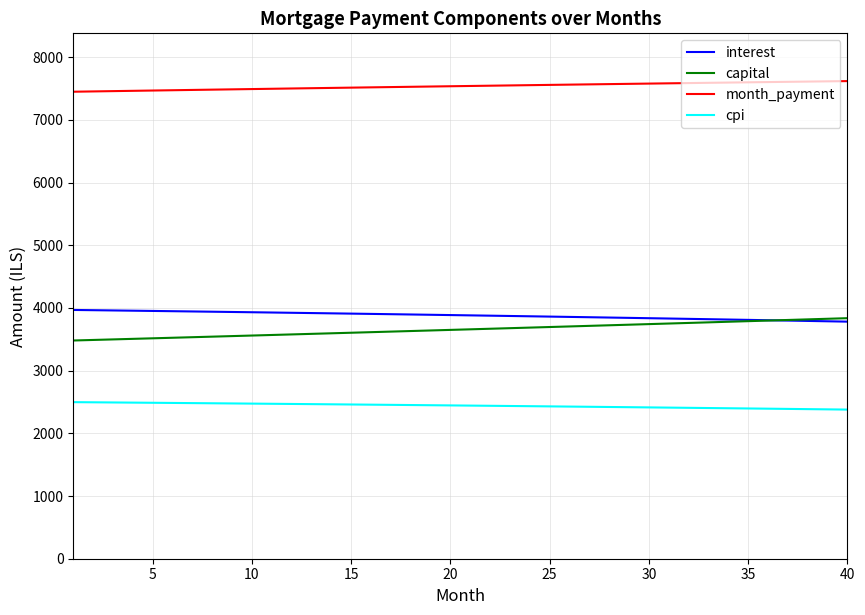

Which series has the largest total across all categories?

month_payment